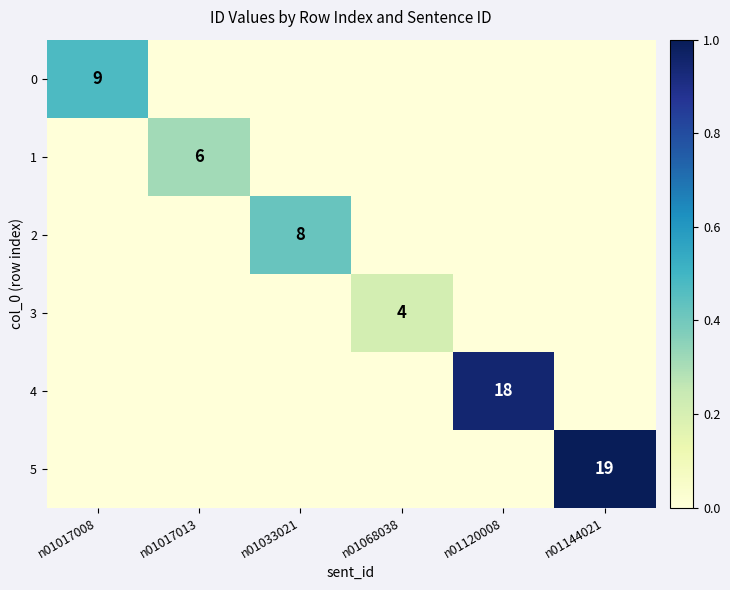

The value of 0 at n01017008 is 15. True or false?

False